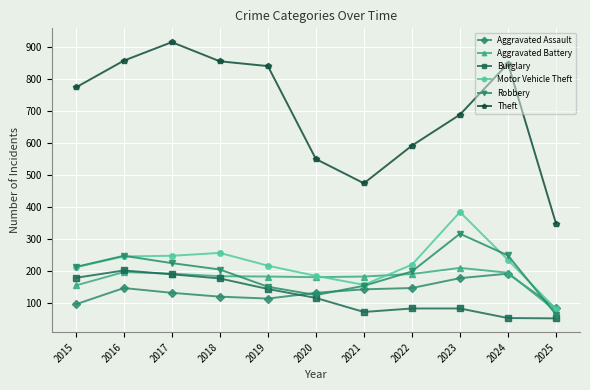

What is the spread (max minus min) of values at 2024?

797